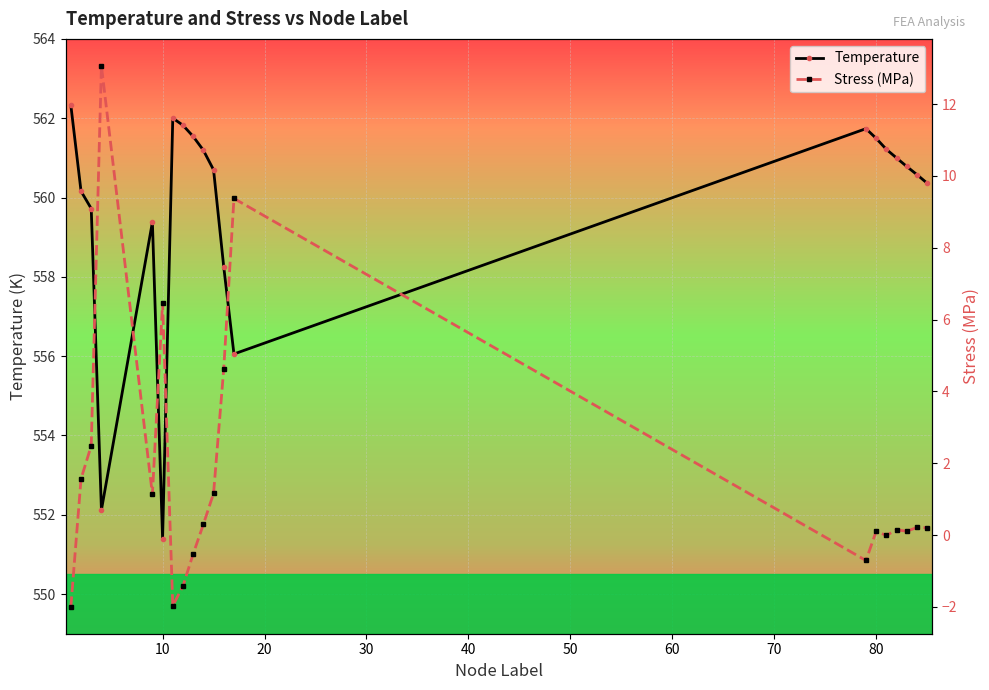

List the series in order of their peak value, lowest first.

Stress (MPa), Temperature